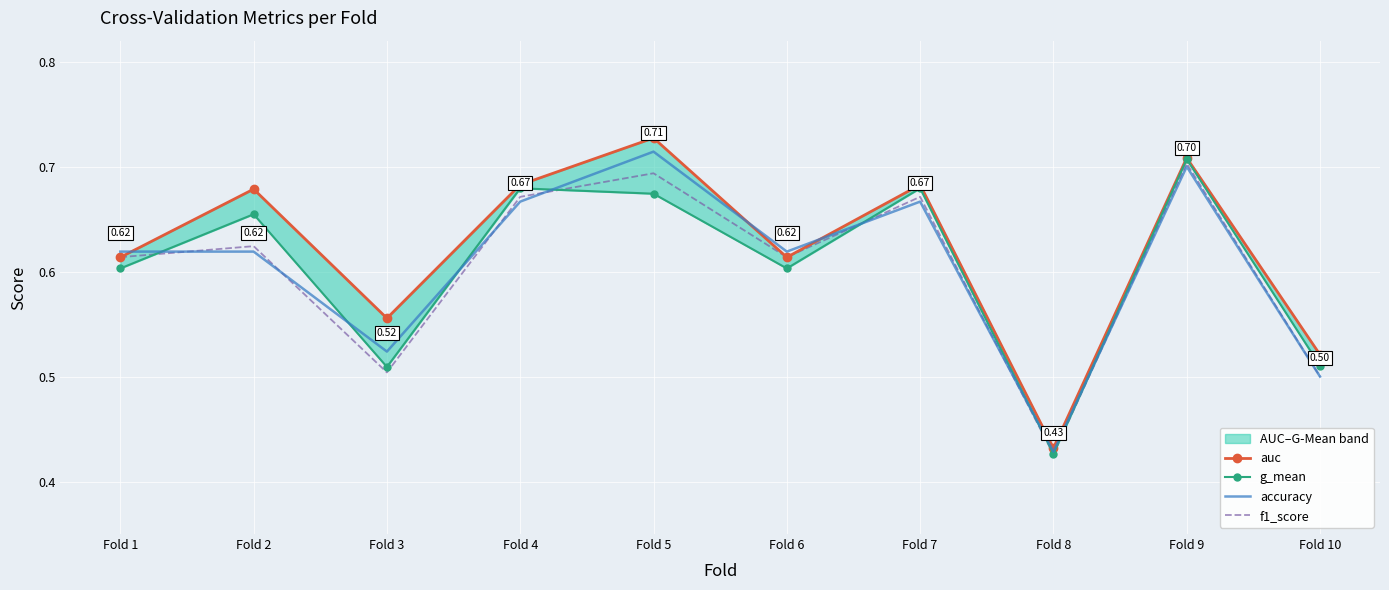

Which category has the lowest value in the accuracy series?

Fold 8